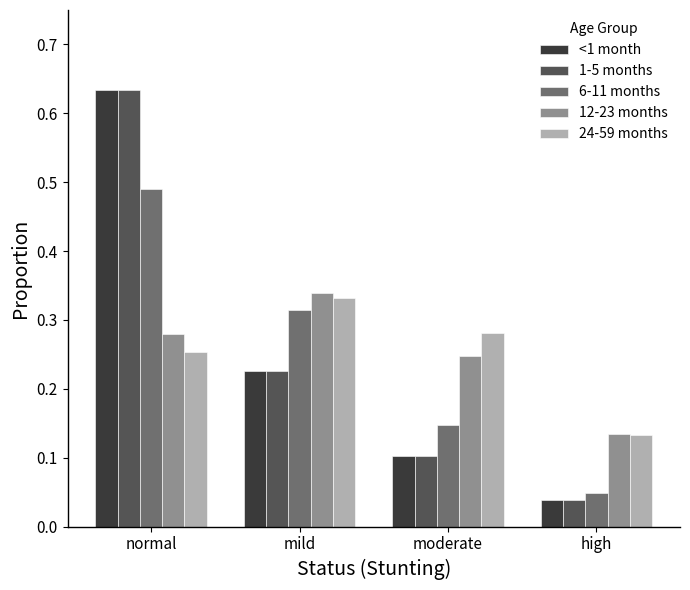

Which category has the highest value in the 6-11 months series?

normal